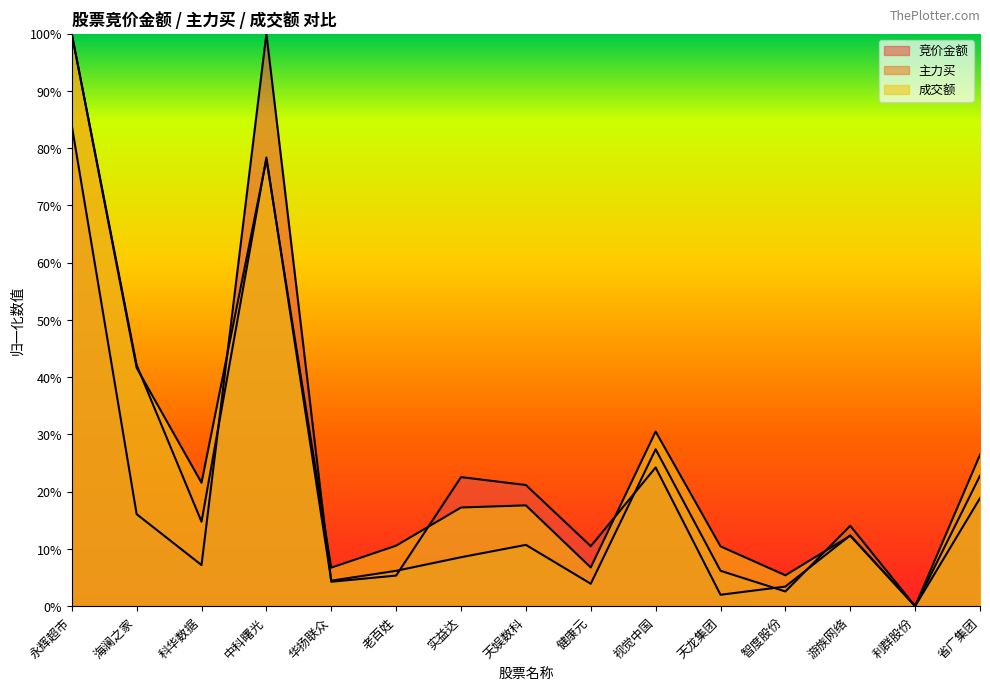

What are all the series names shown in the legend?

竞价金额, 主力买, 成交额